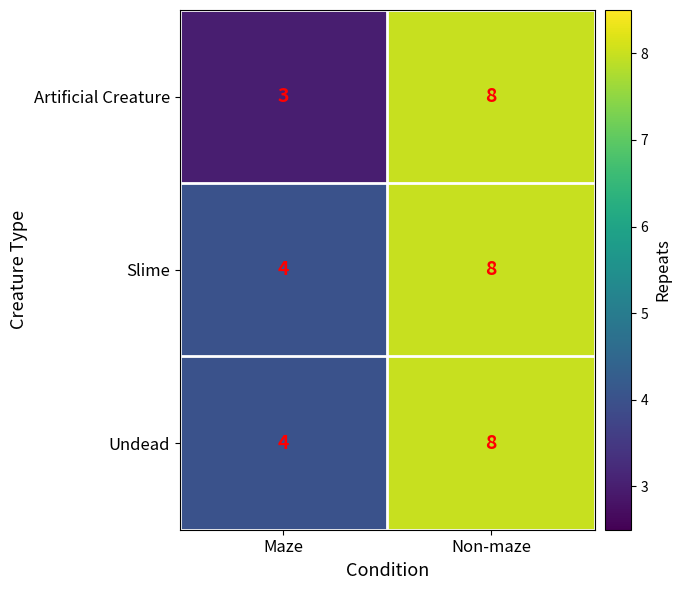

Reading right to left, what are all the values shown in this chart?

Artificial Creature: Non-maze=8	Maze=3
Slime: Non-maze=8	Maze=4
Undead: Non-maze=8	Maze=4